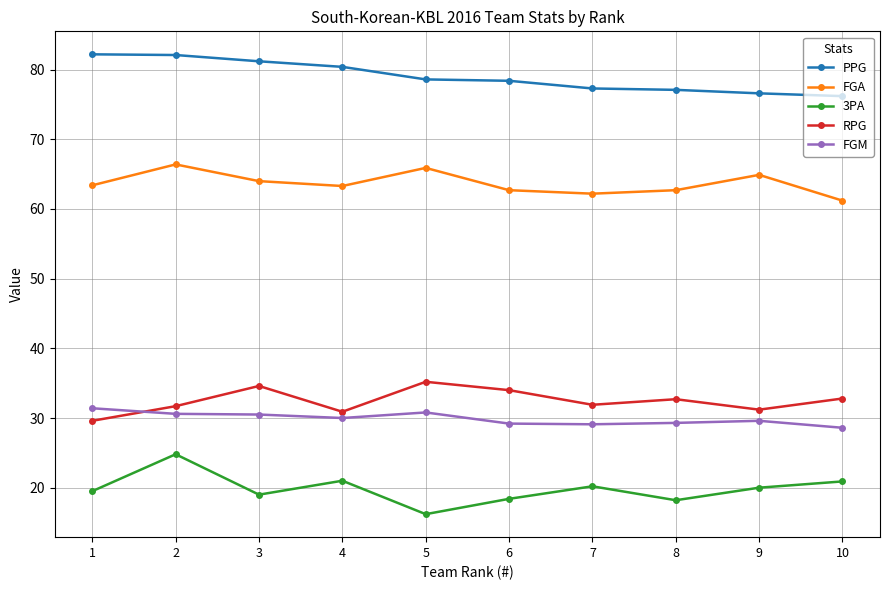

What is the sum of all FGM values?

299.1